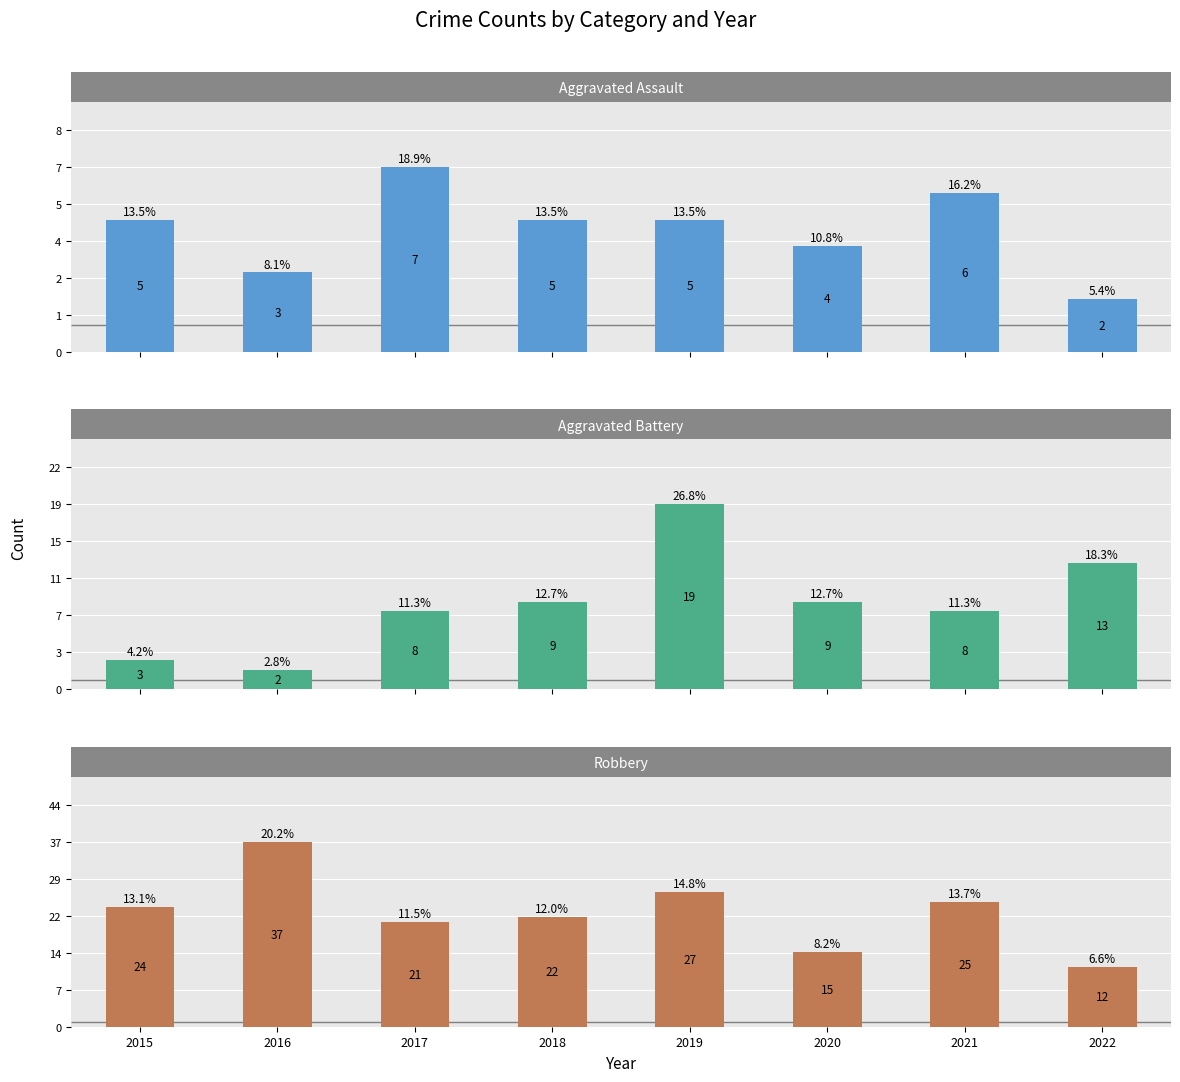

What is the difference between the maximum and minimum values in the Robbery series?

25